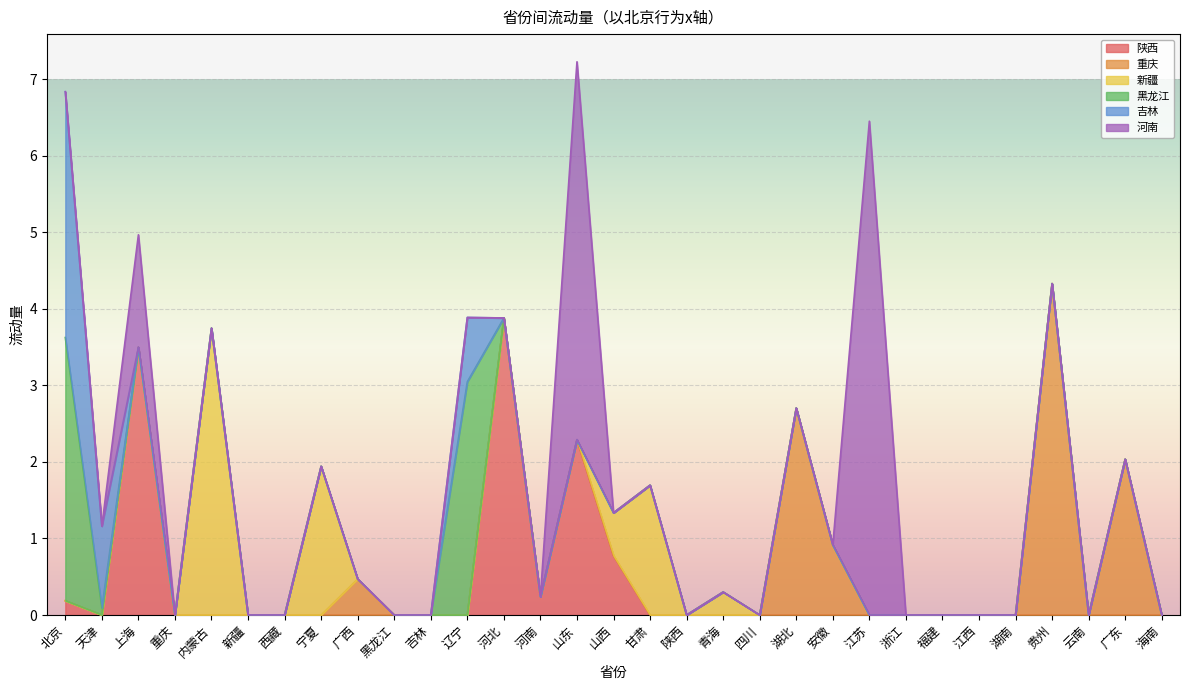

The 重庆 series shows -1.3 at 宁夏. True or false?

False